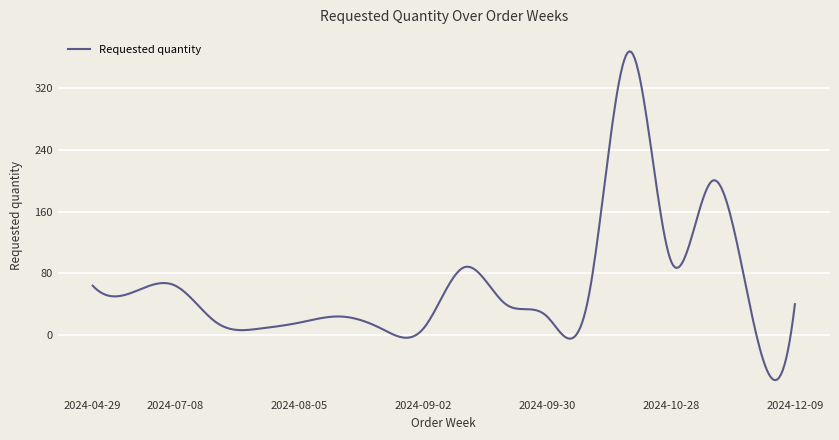

What is the difference between the maximum and minimum values?

426.5